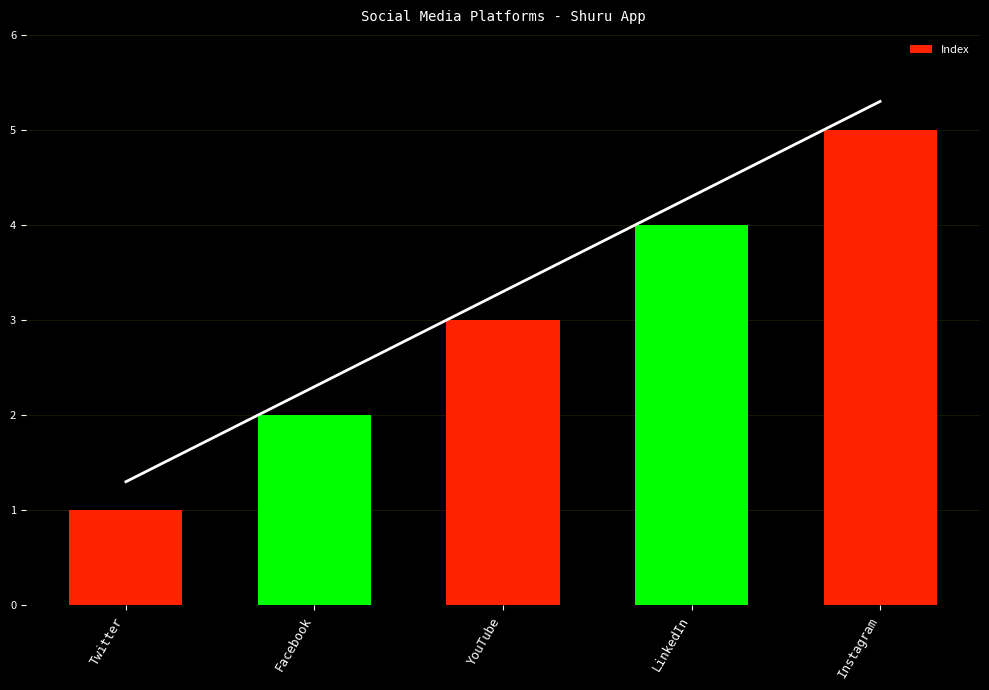

What is the label of the 5th bar from the right?

Twitter